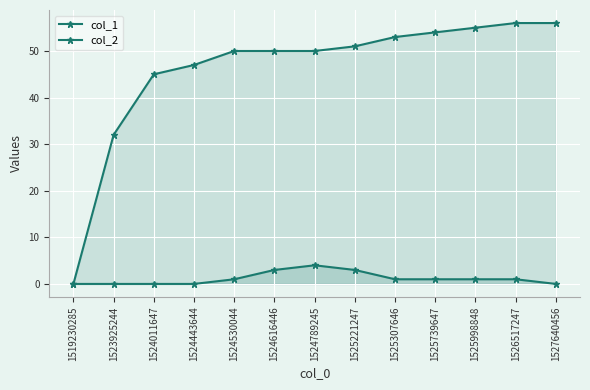

Which has a higher value, 1526517247 or 1524616446?

1526517247